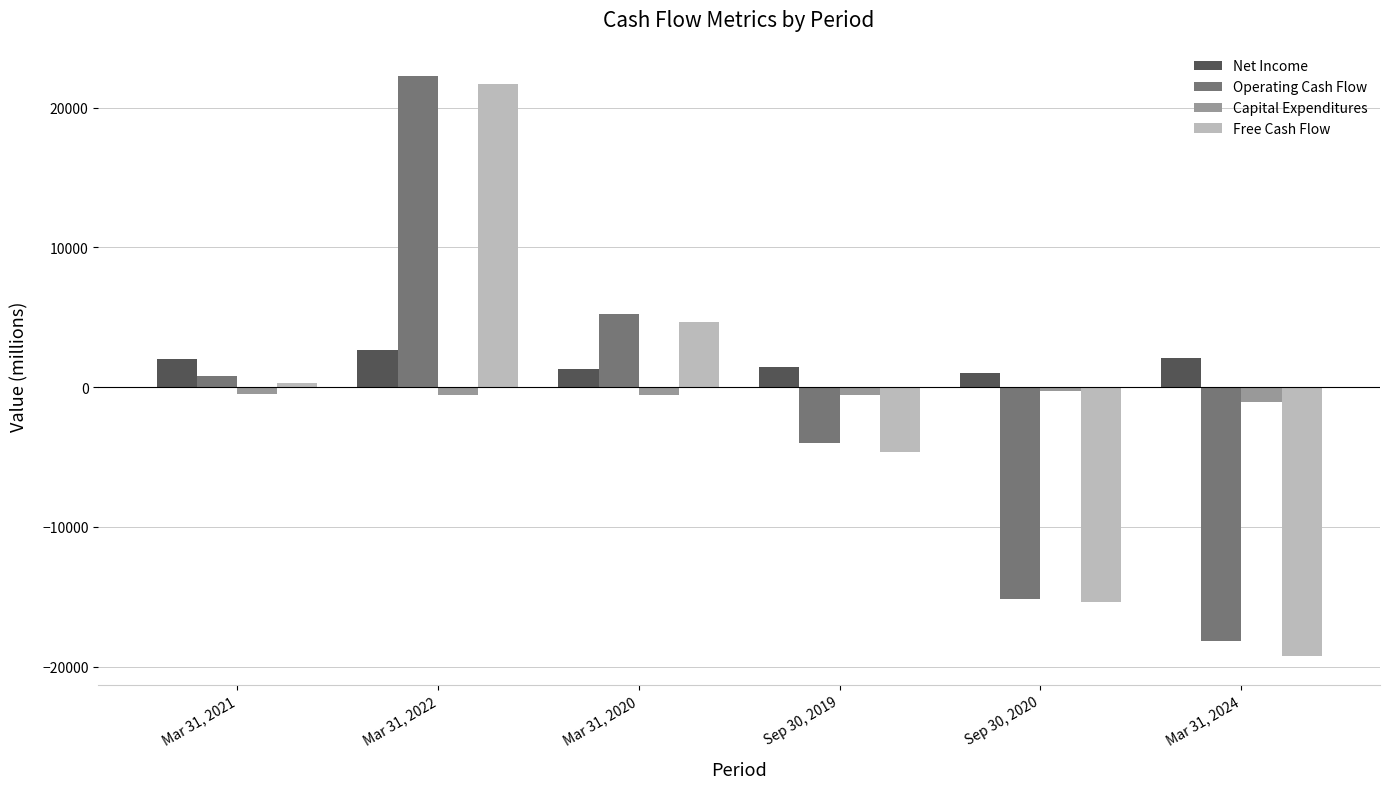

What position from the right is Mar 31, 2022?

5